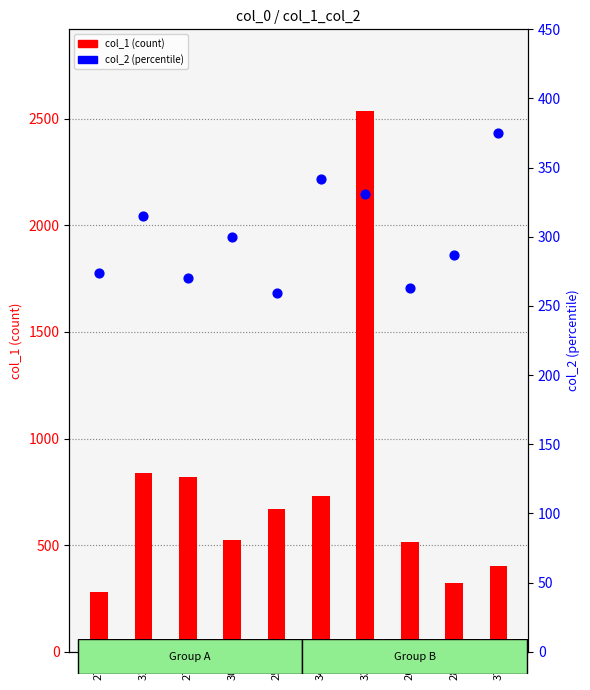

Which series has the largest Y range (max minus min)?

col_1 (count)